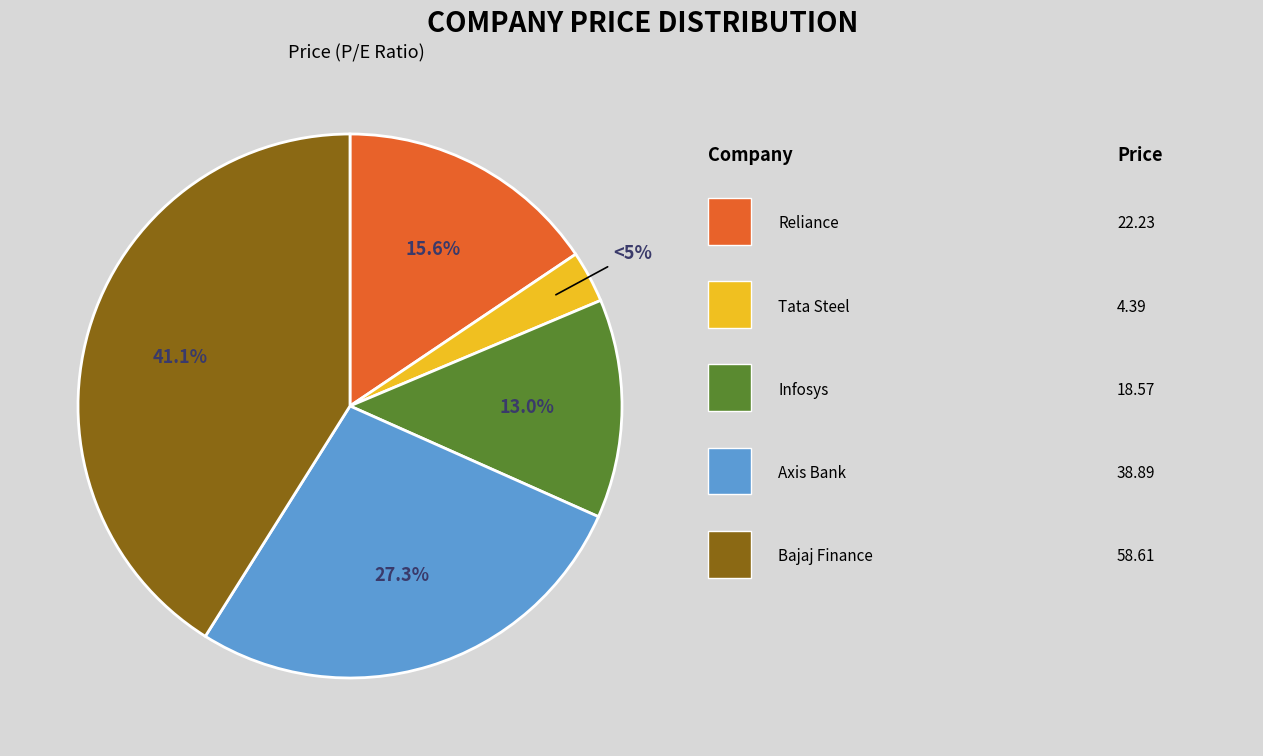

Which slice is the largest?

Bajaj Finance